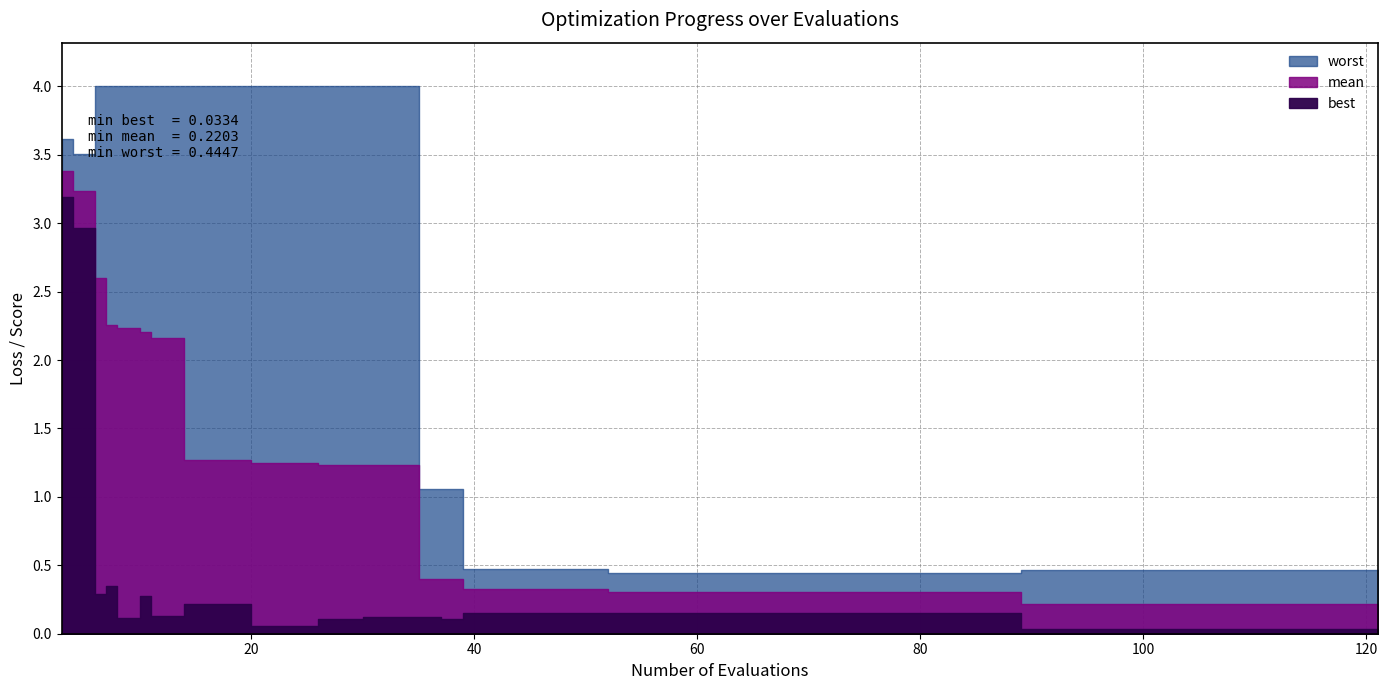

Does the chart have visible grid lines?

Yes